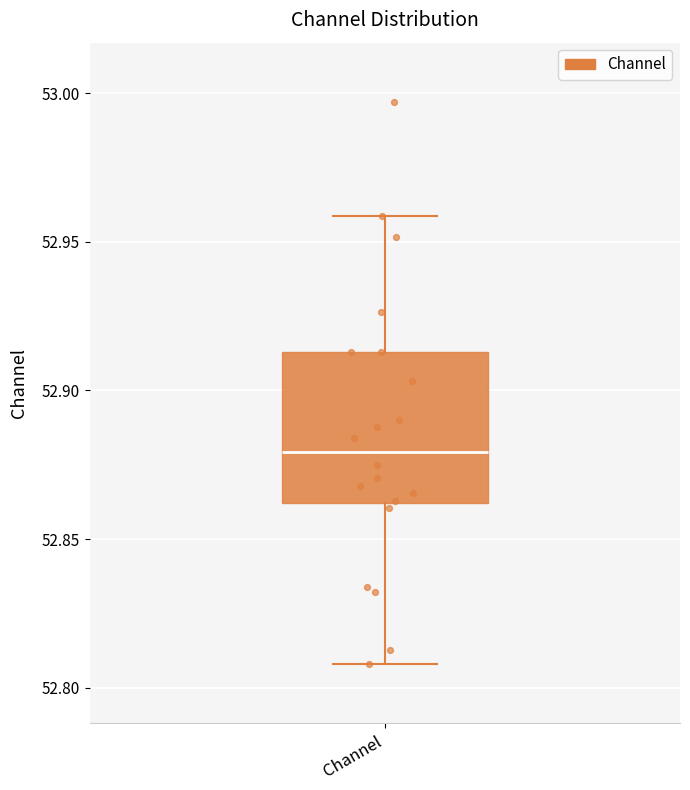

Where does the lower whisker of the box for Channel end on the y-axis? The values are not printed on the chart, so give them approximately, as read against the axis.

52.810